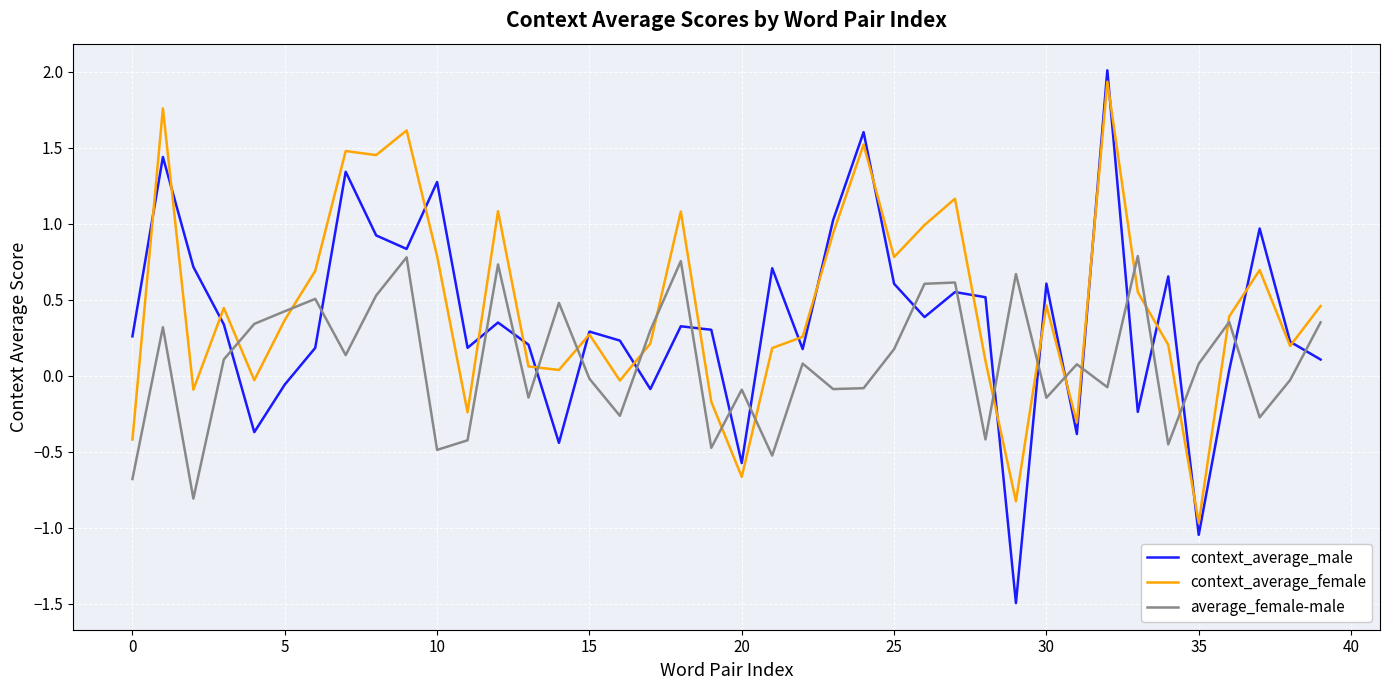

What is the highest value of the context_average_male series?

2.0